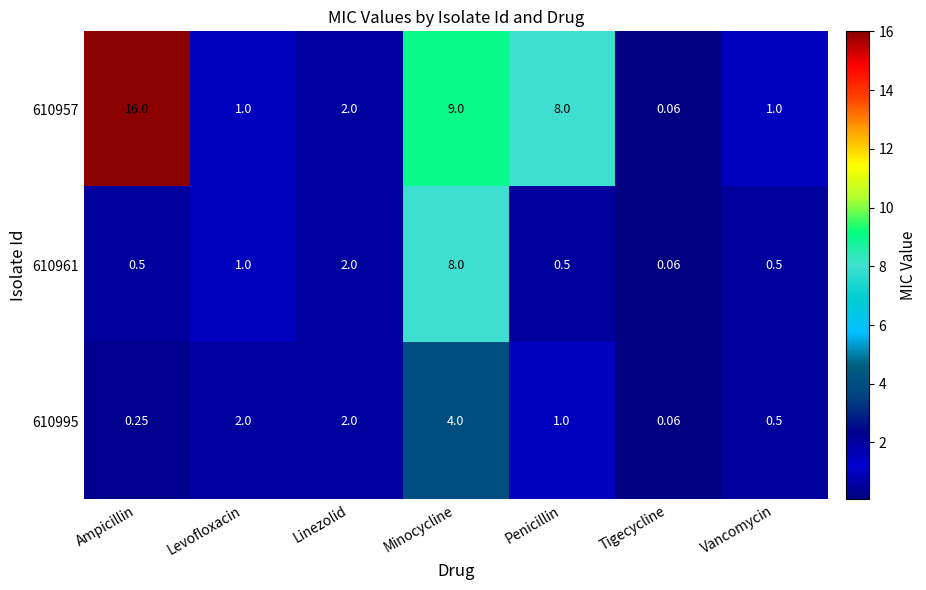

Where is 610957 nearest to the value 8?

Penicillin